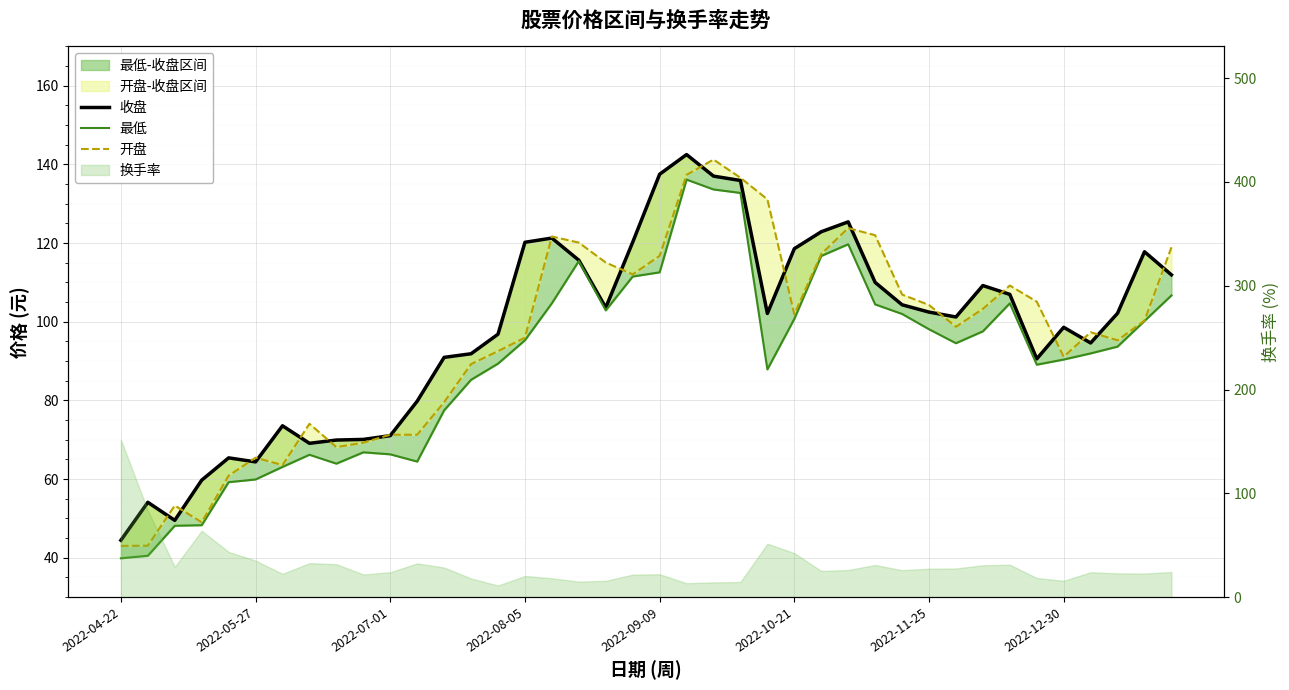

What is the difference between the maximum and second lowest values in the 收盘 series?

93.0